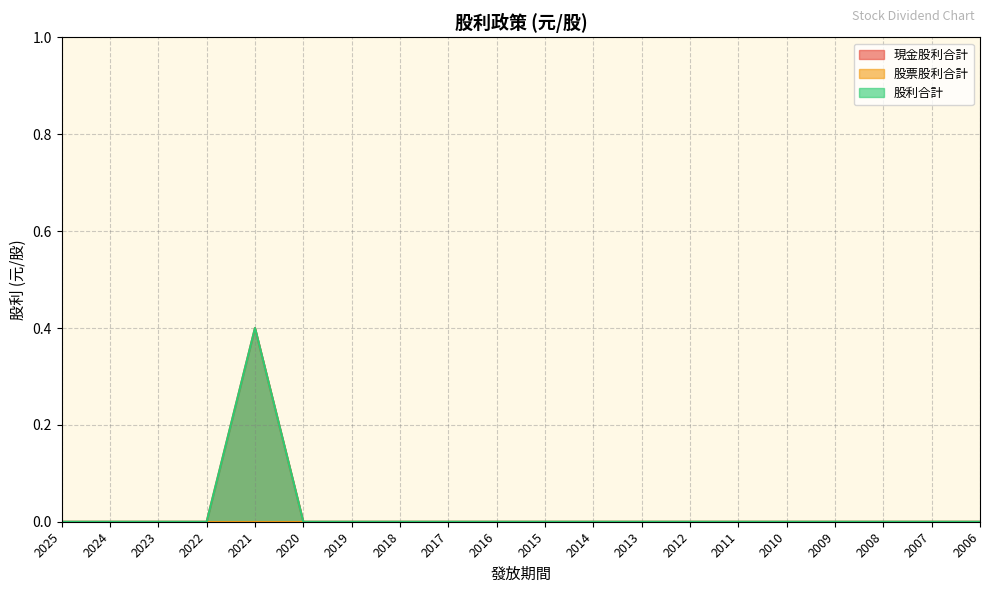

What is the greatest value displayed?

0.4